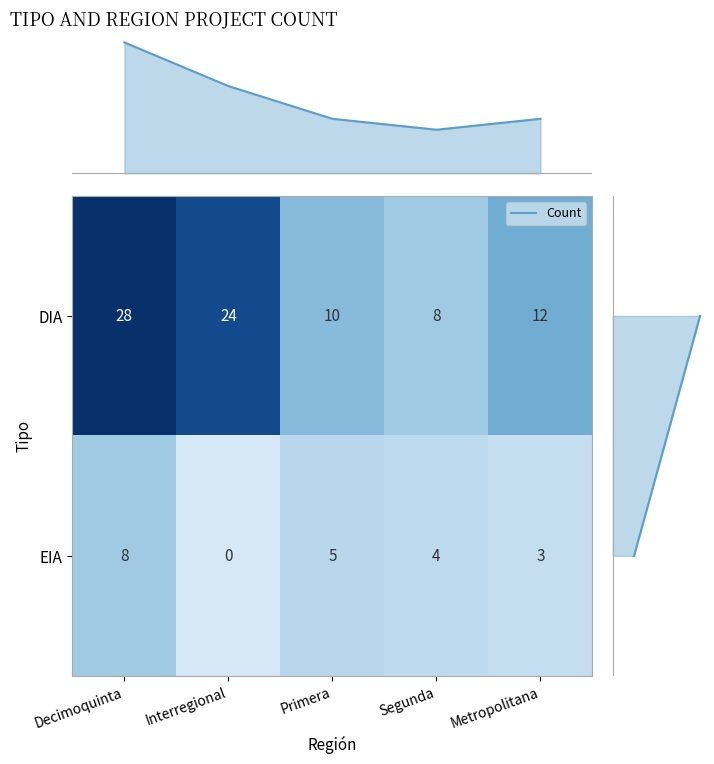

How many data points in EIA are less than 4?

2